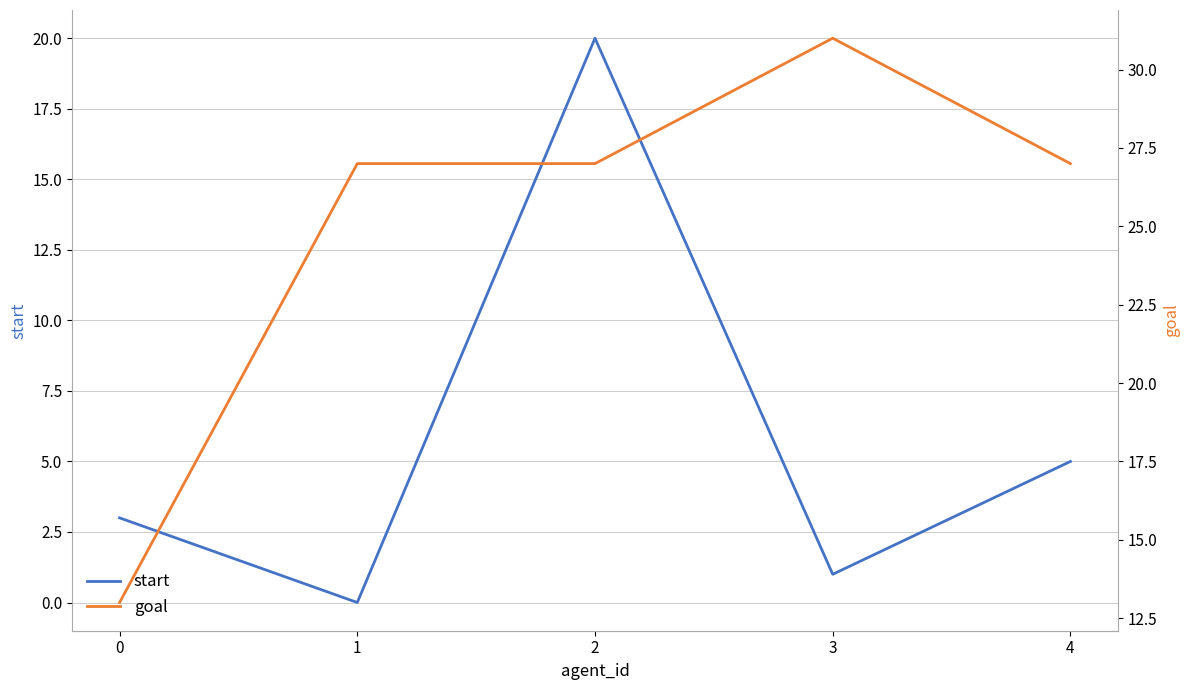

Reading left to right, extract all data points from this chart.

start: 3	0	20	1	5
goal: 13	27	27	31	27